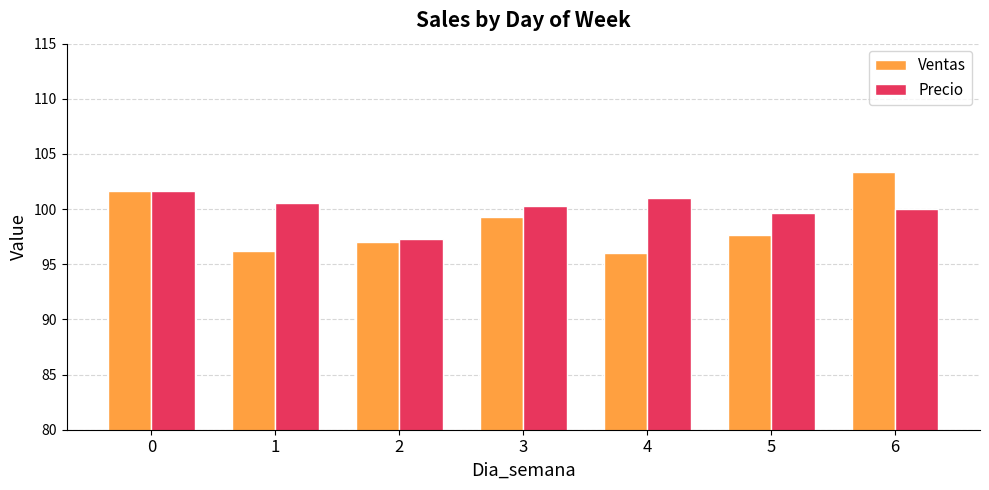

What is the difference between the maximum and second lowest values in the Ventas series?

7.1